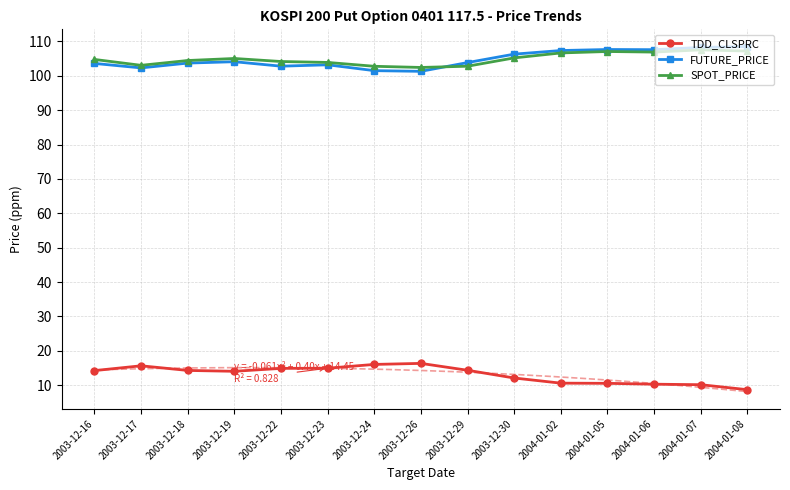

Between 2003-12-18 and 2004-01-08, which series saw the biggest shift?

TDD_CLSPRC